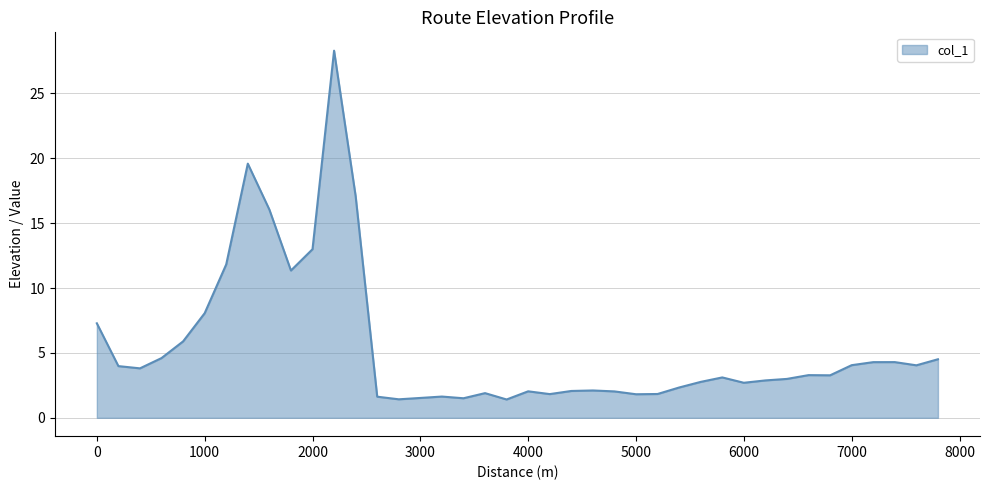

What is the difference between the maximum and second lowest values?

26.9